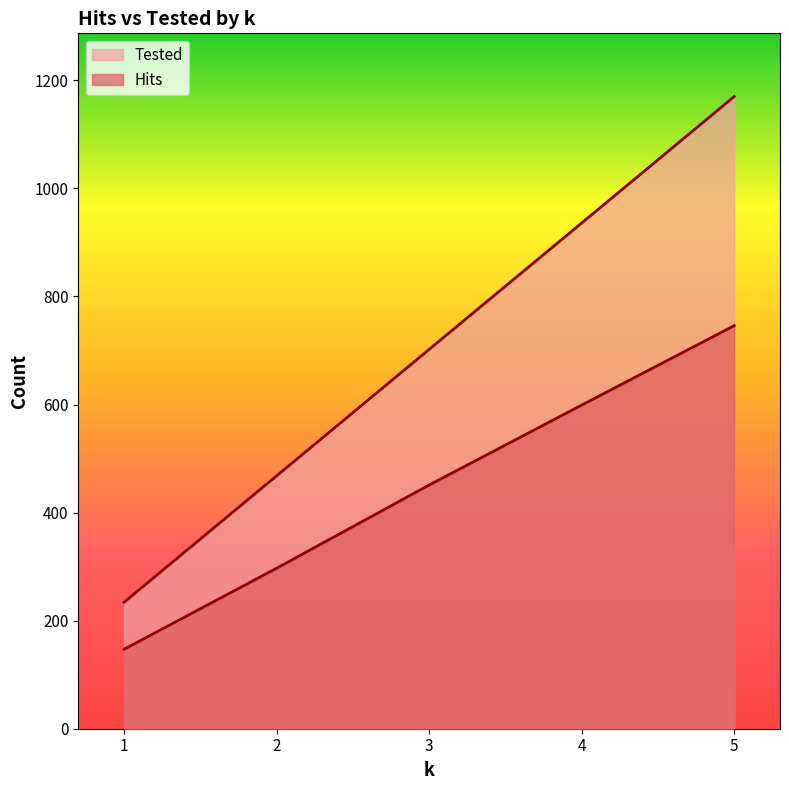

True or false: Tested and Hits intersect in this chart.

False